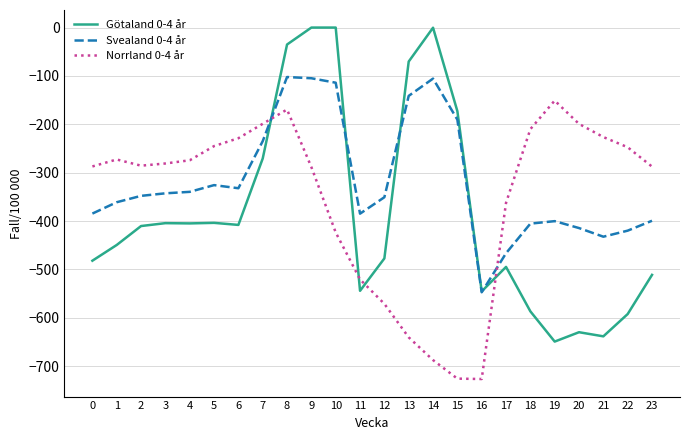

Rank the series by their maximum value, from lowest to highest.

Norrland 0-4 år, Svealand 0-4 år, Götaland 0-4 år